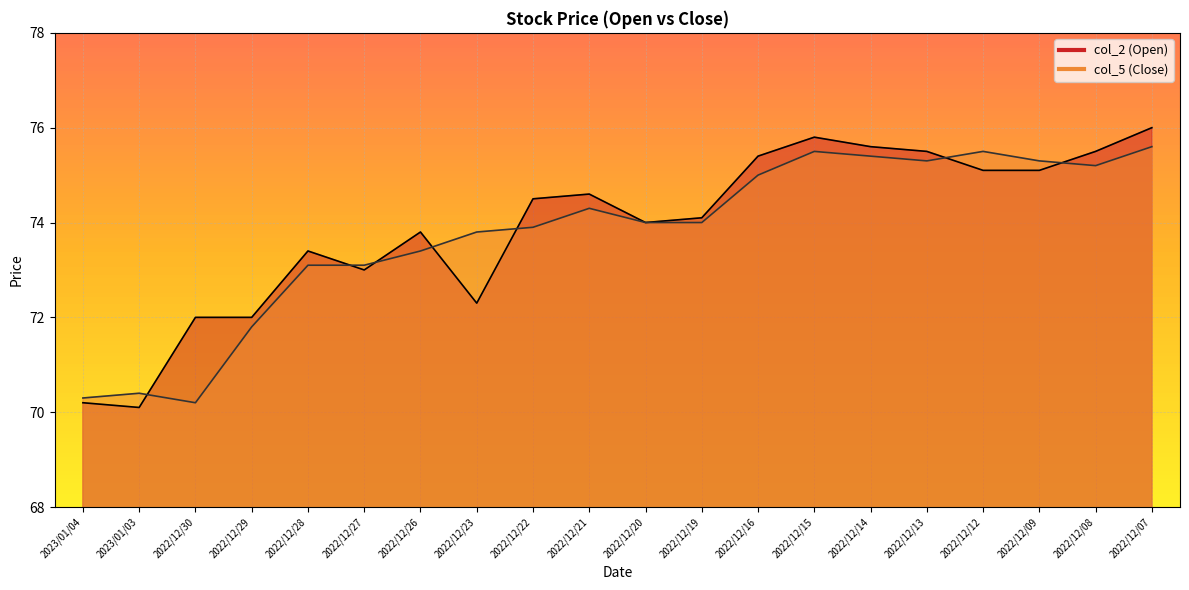

What is the lowest value of the col_5 series?

70.2